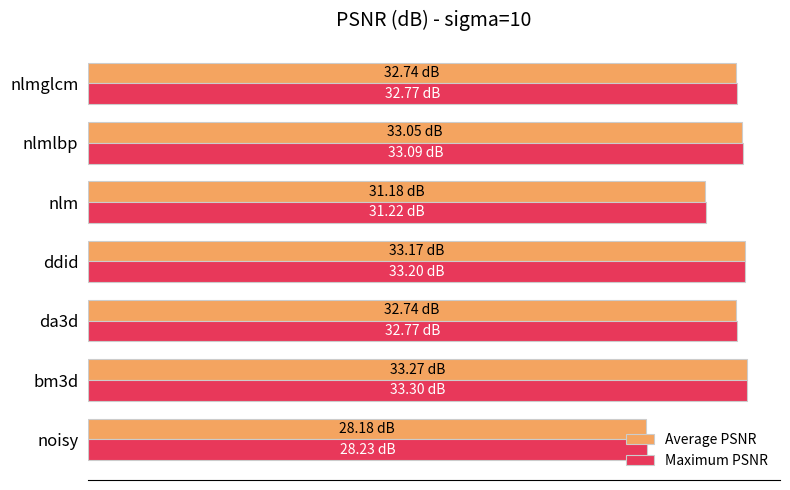

What are all the series names shown in the legend?

Average PSNR, Maximum PSNR